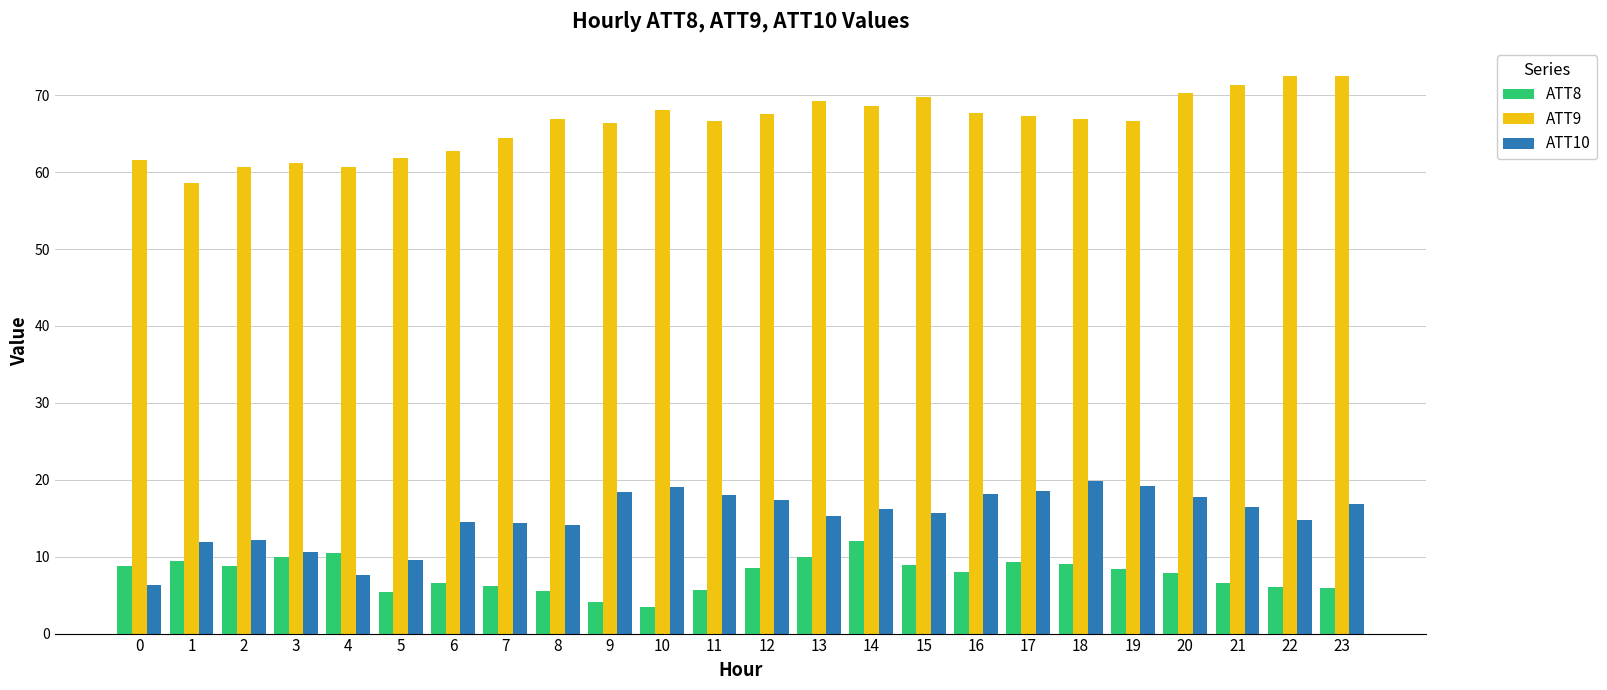

List the series in order of their peak value, highest first.

ATT9, ATT10, ATT8